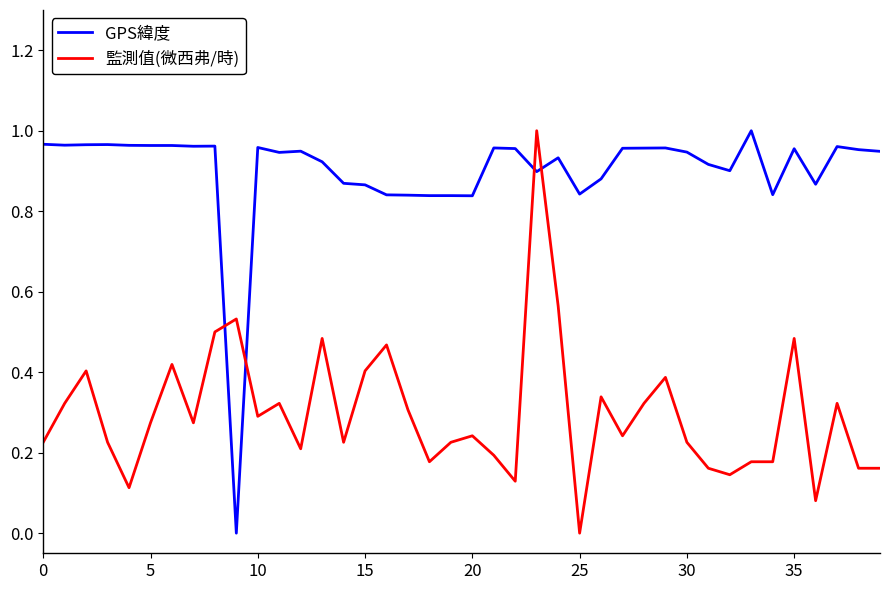

How many intersections are there between 監測值(微西弗/時) and GPS緯度?

4